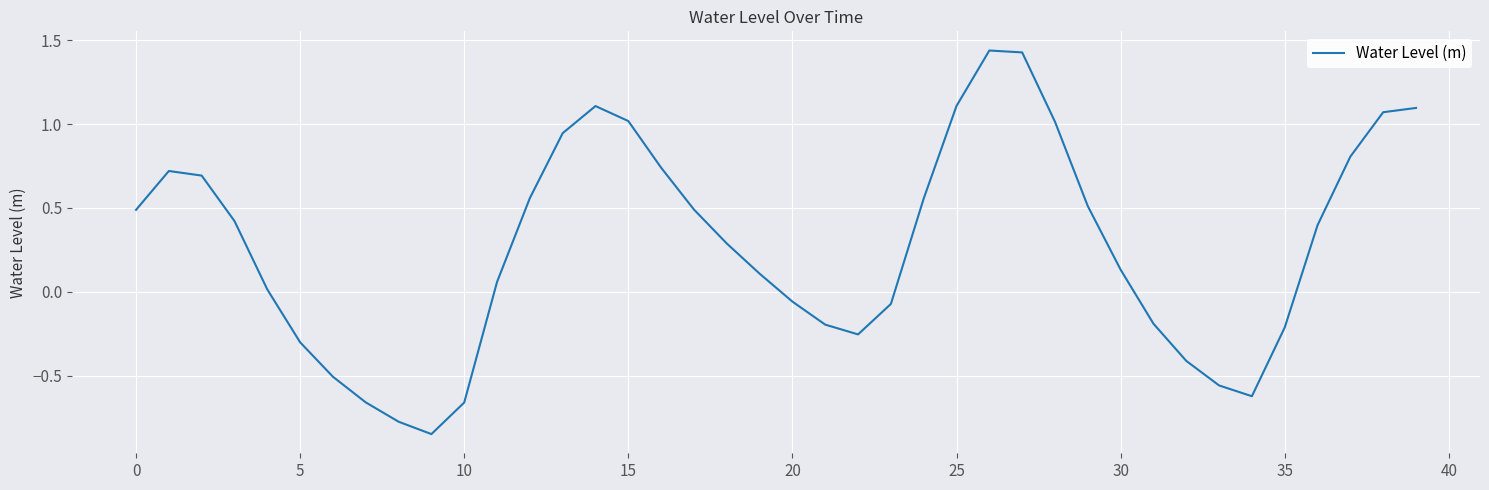

What is the minimum value shown in the chart?

-0.8